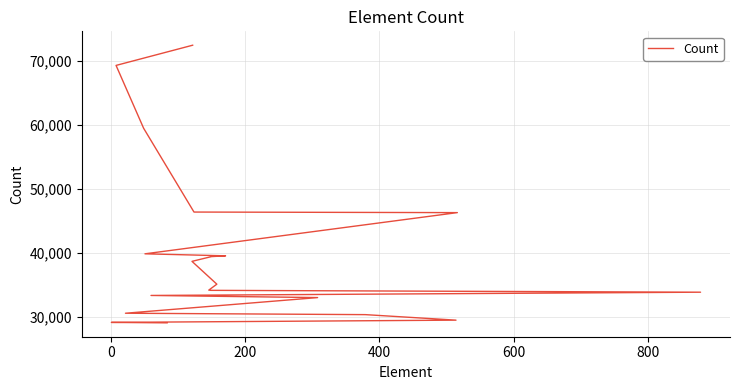

What is the smallest value displayed?

29086